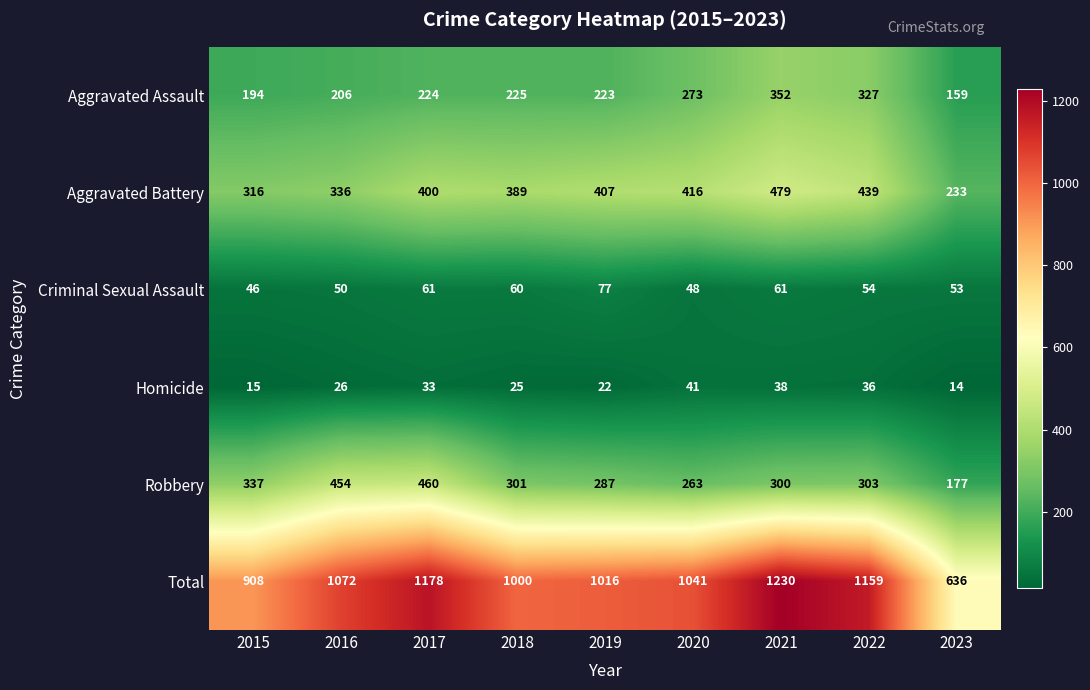

At which label does Total first exceed 1041?

2016